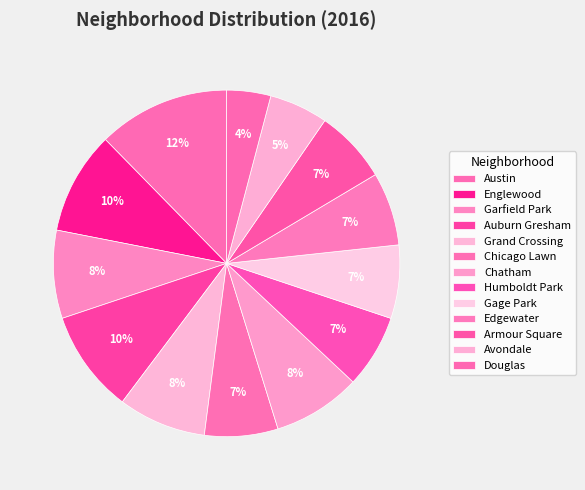

What percentage do Garfield Park and Chatham together represent?

16.4%